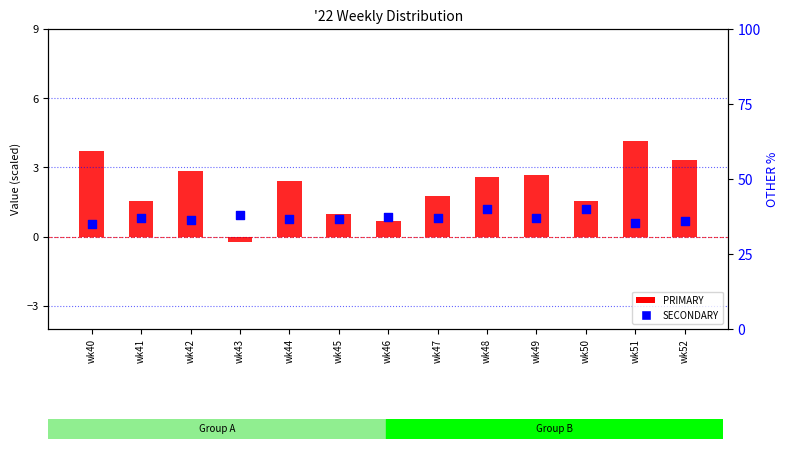

At how many categories does at least one series exceed 0?

13